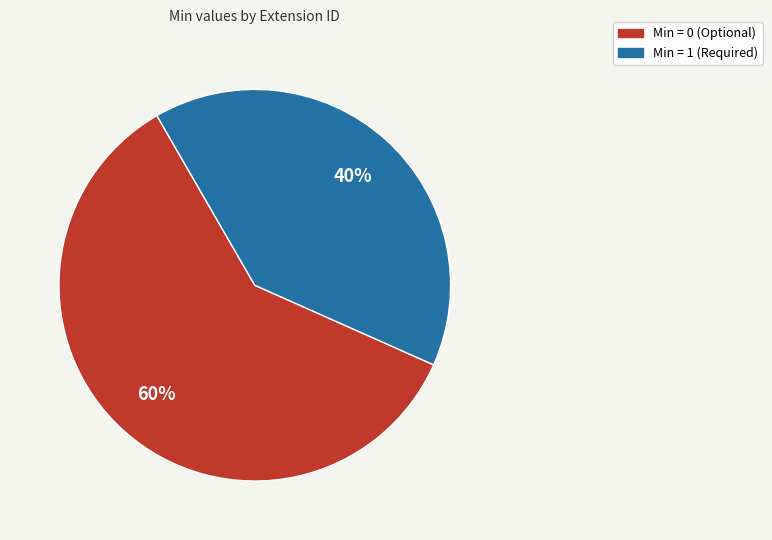

Is there a majority slice in this chart?

Yes